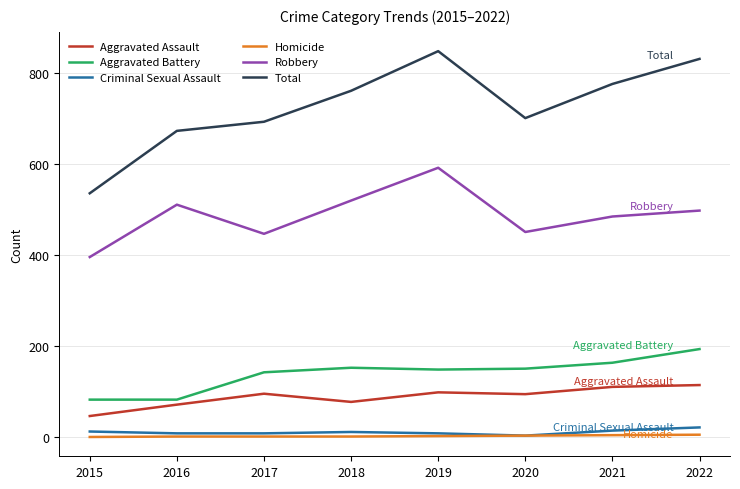

Which series has the widest spread of values?

Total